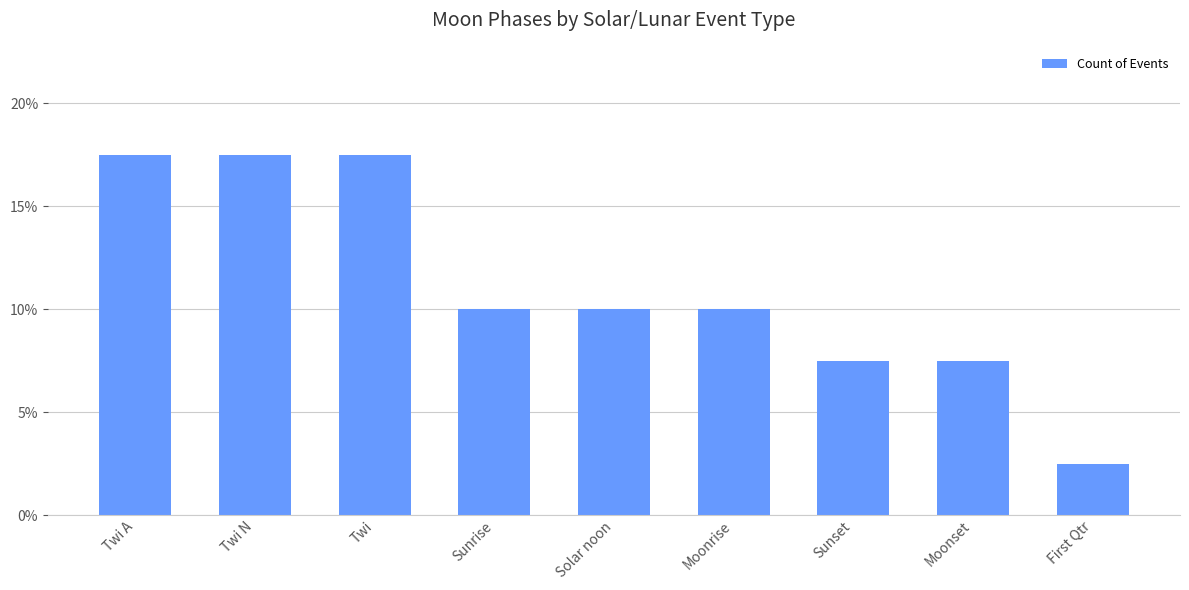

How many series are shown in this chart?

1